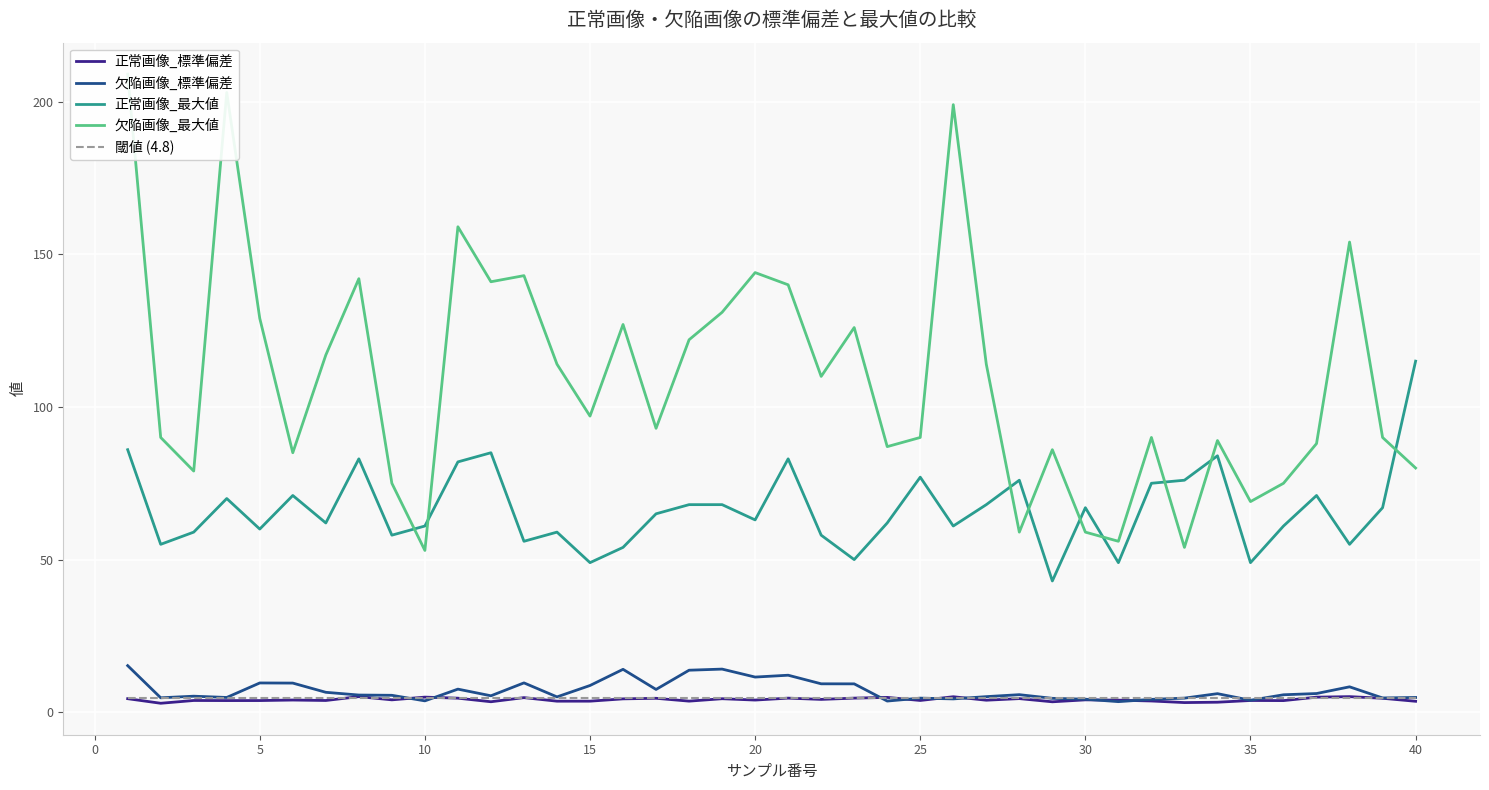

At how many categories does at least one series exceed 126?

13